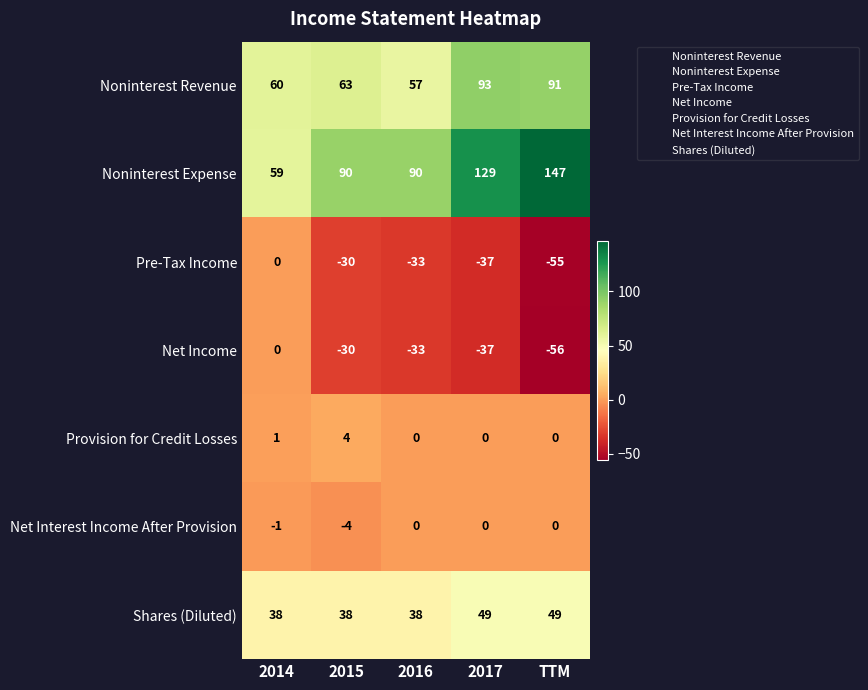

Which series has the largest total across all categories?

Noninterest Expense